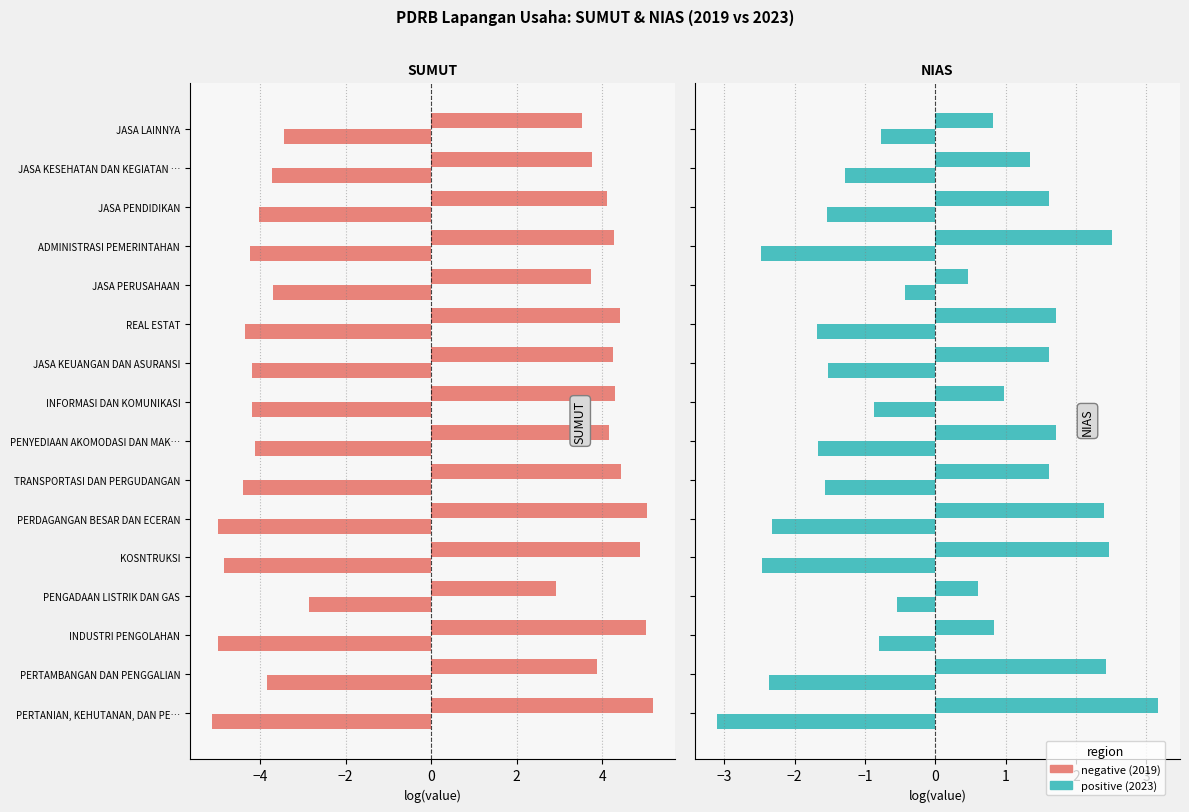

Which series has the widest spread of values?

NIAS 2023